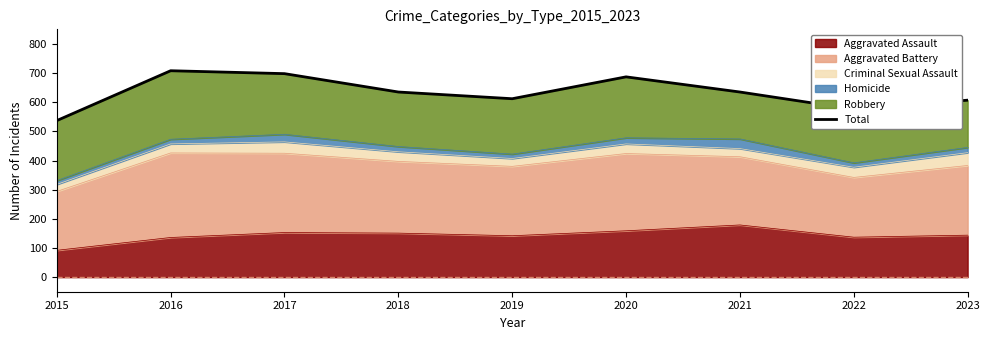

How many data points are less than 635?

4